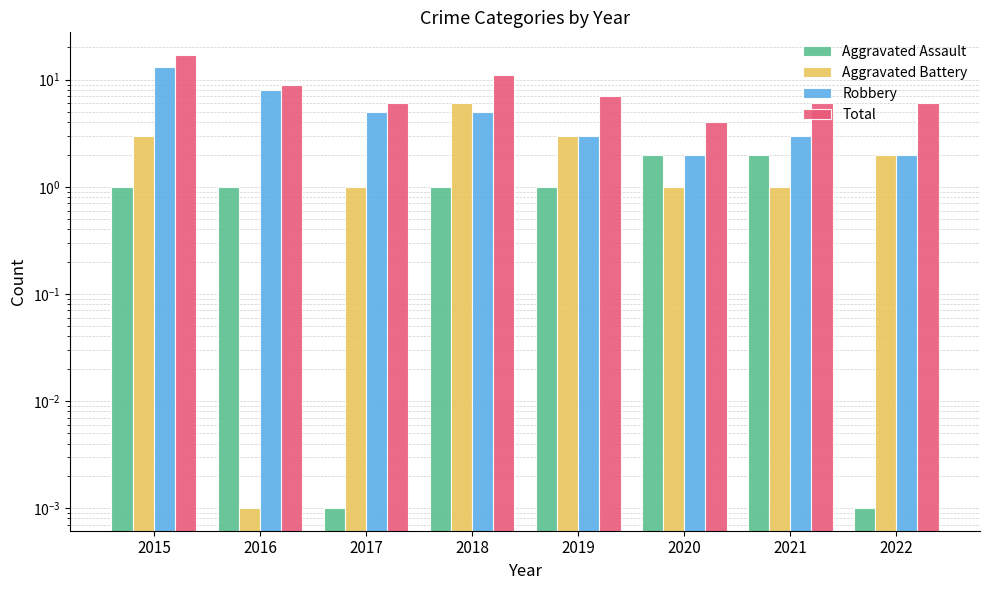

How many bars are there in each group?

4